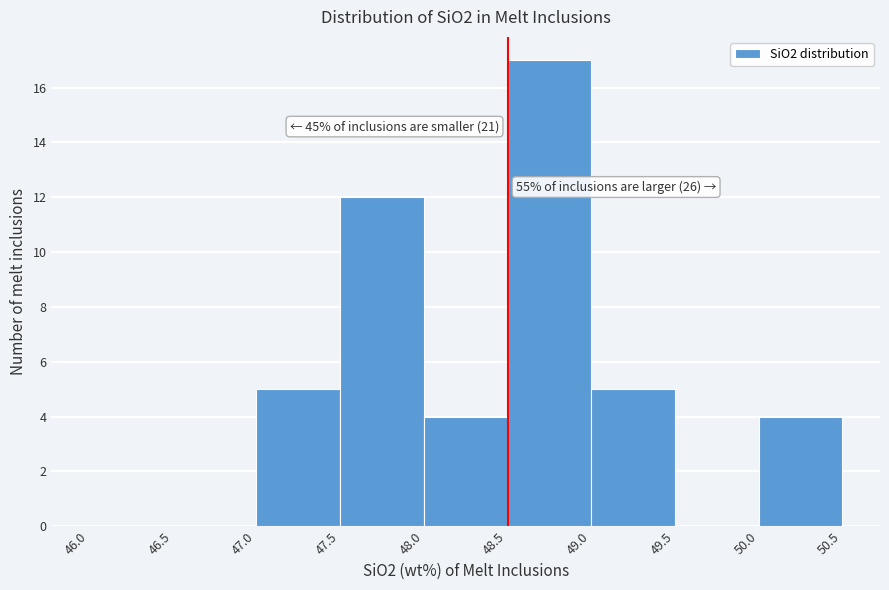

Over which range of the x-axis is the bar tallest?

48.5 to 49.0